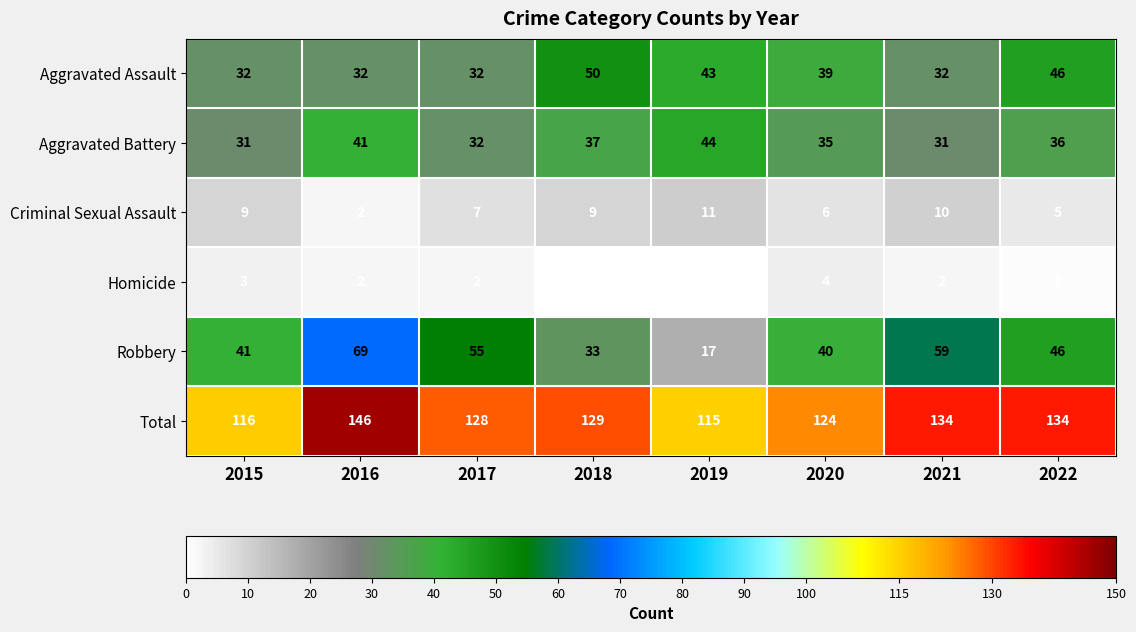

Between 2019 and 2022, which is larger?

2022